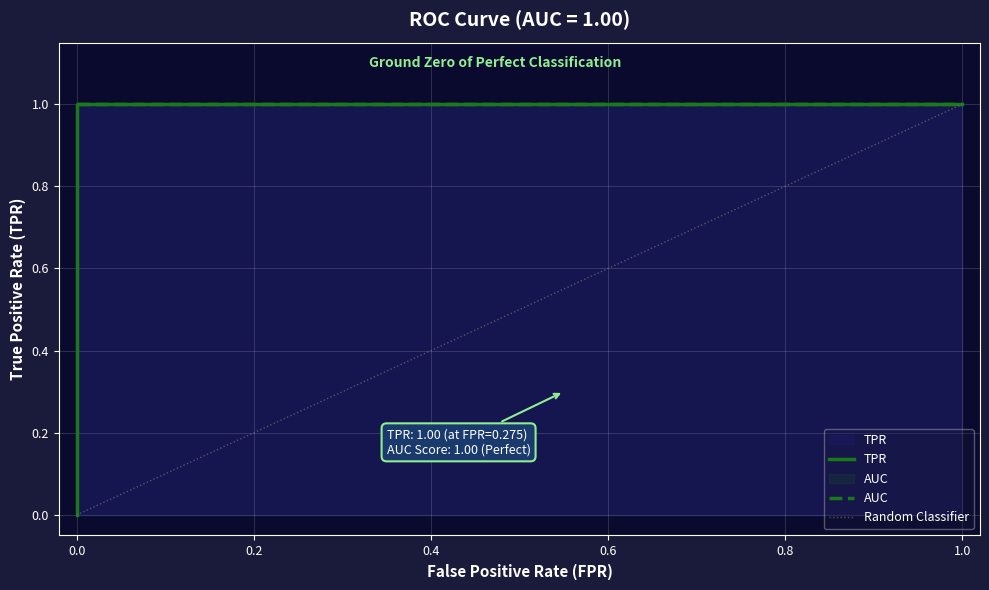

True or false: the data shows 1.0 at 0.85.

True